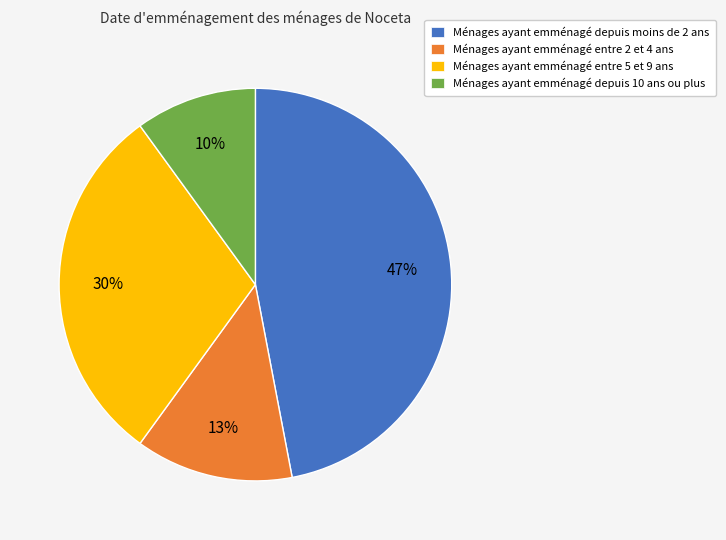

To the nearest percent, what is the average slice percentage?

25%